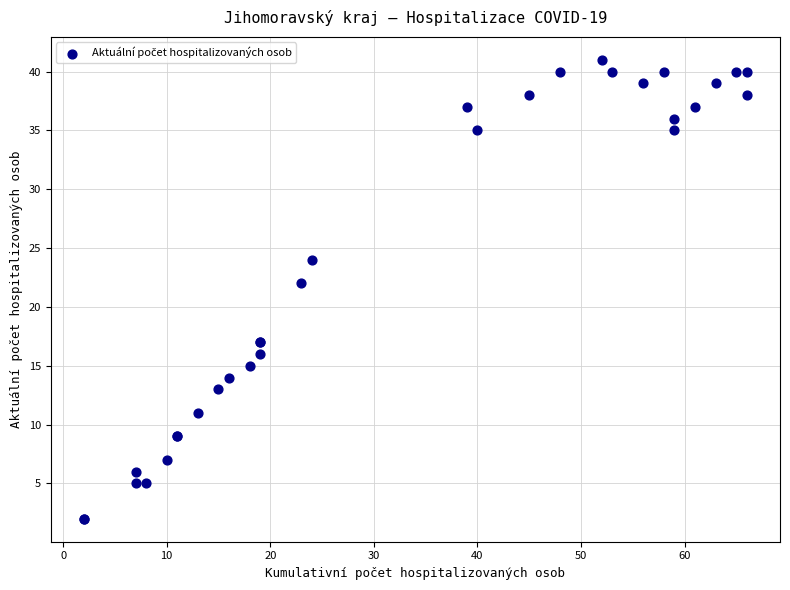

What Y value in the scatter plot is closest to 21?

22